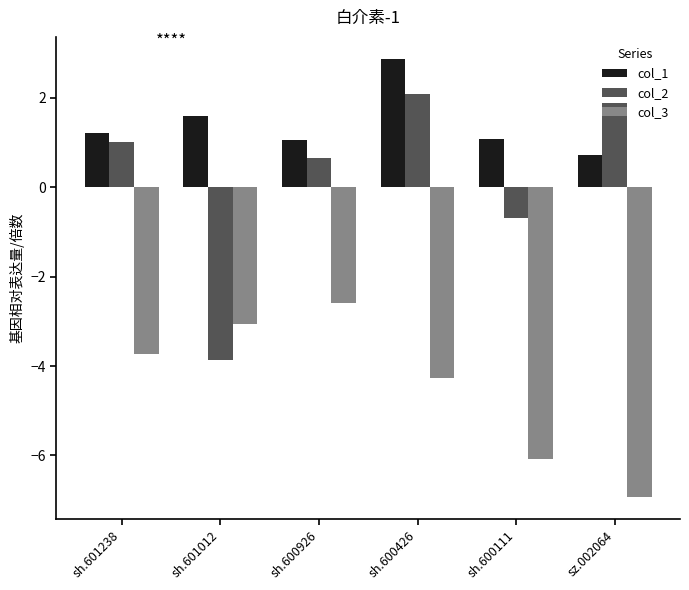

Which series has the widest spread of values?

col_2